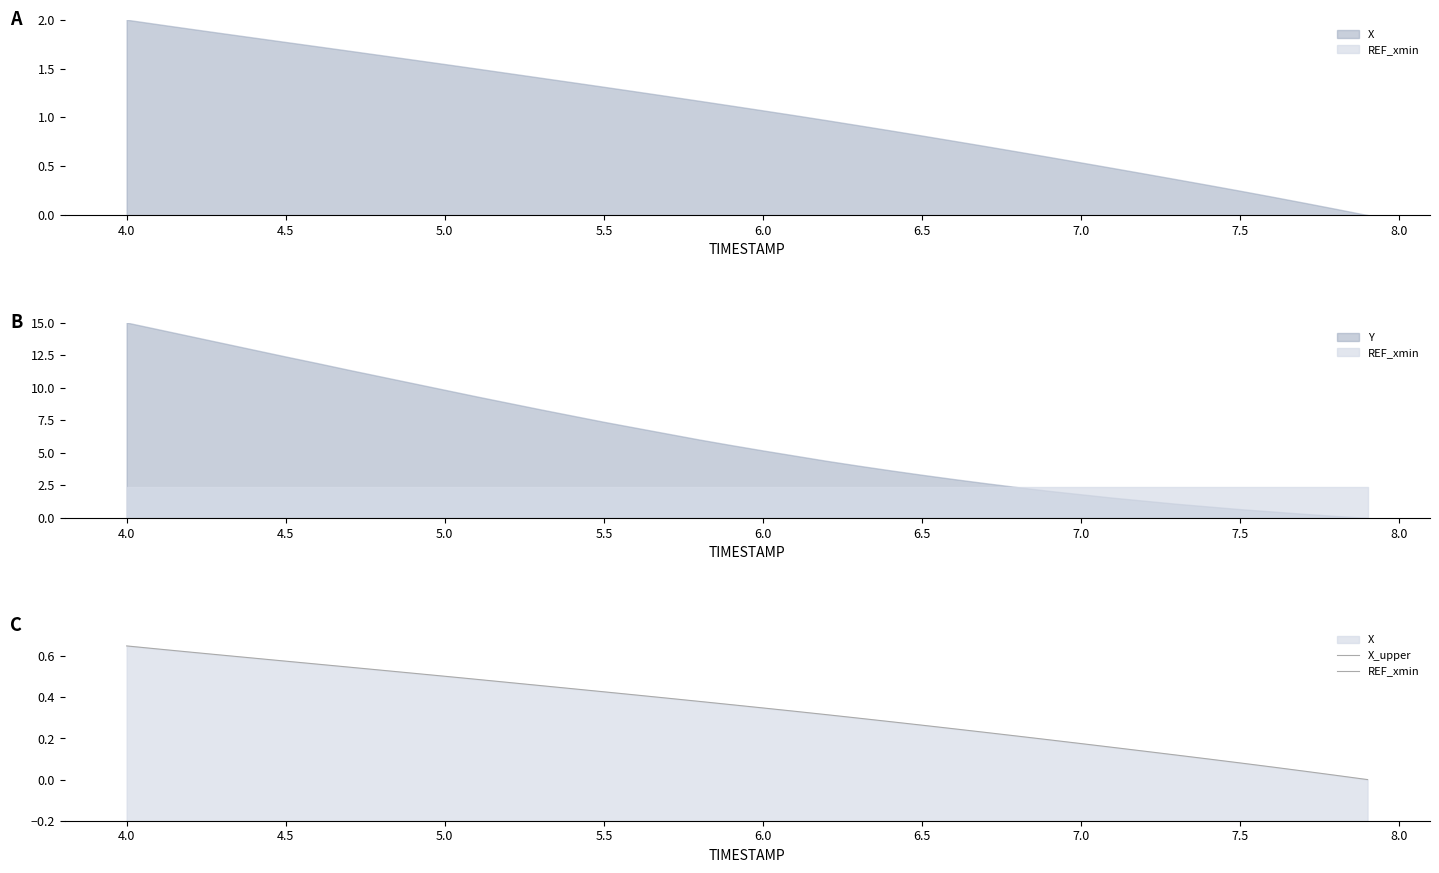

True or false: REF_xmin and X_upper intersect in this chart.

False